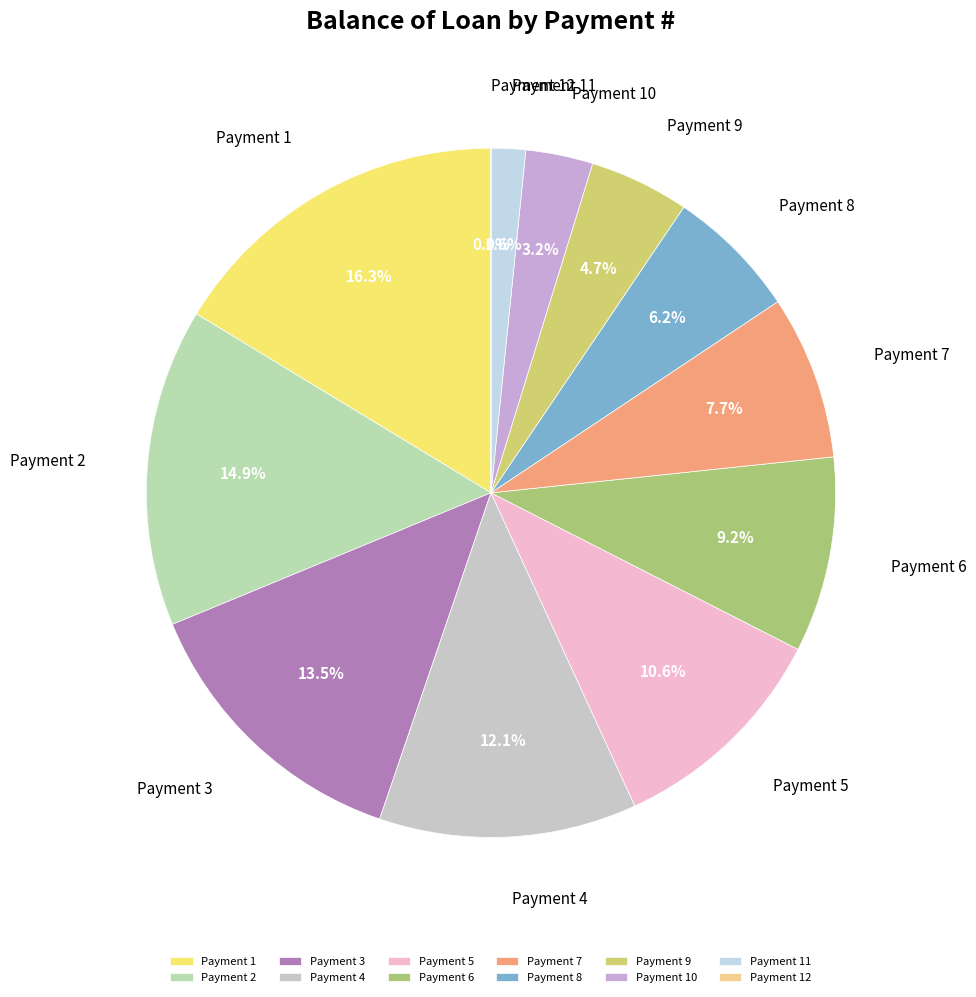

Is Payment 2 the majority of the pie?

No